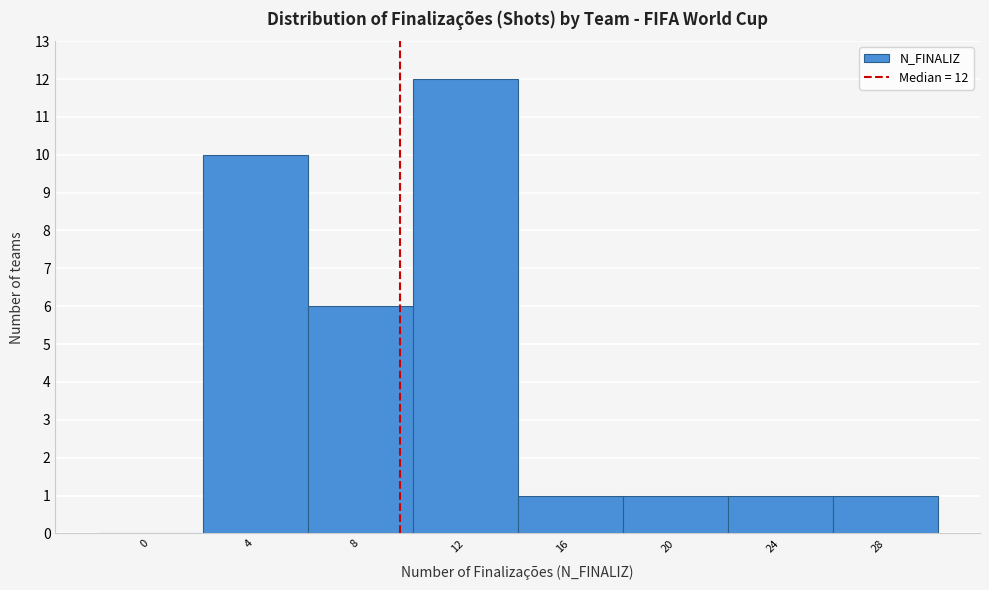

Reading left to right, what are all the values shown in this chart?

0=0	4=10	8=6	12=12	16=1	20=1	24=1	28=1